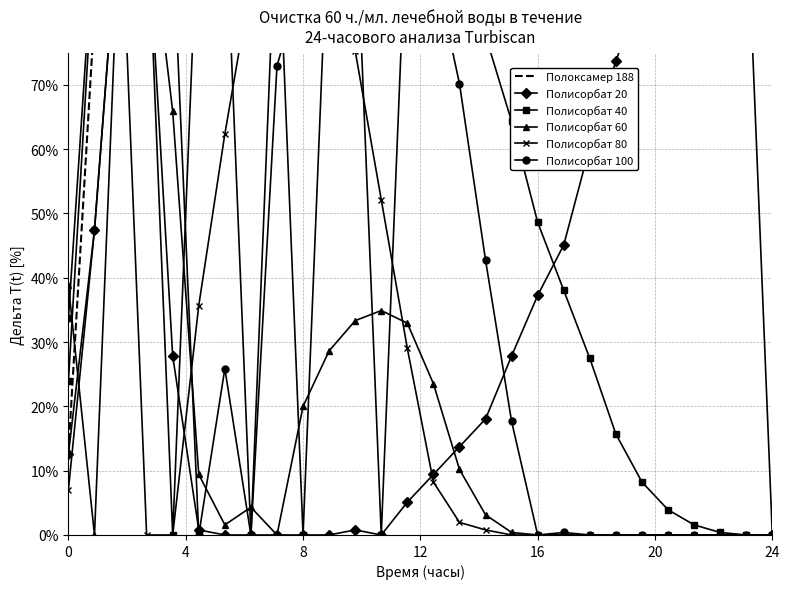

Which has a higher value, 24 or 12?

24